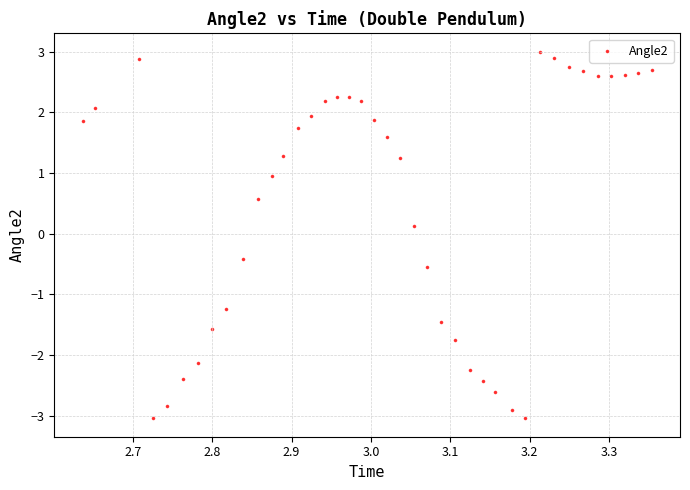

What is the range of Y values (max minus min)?

6.0